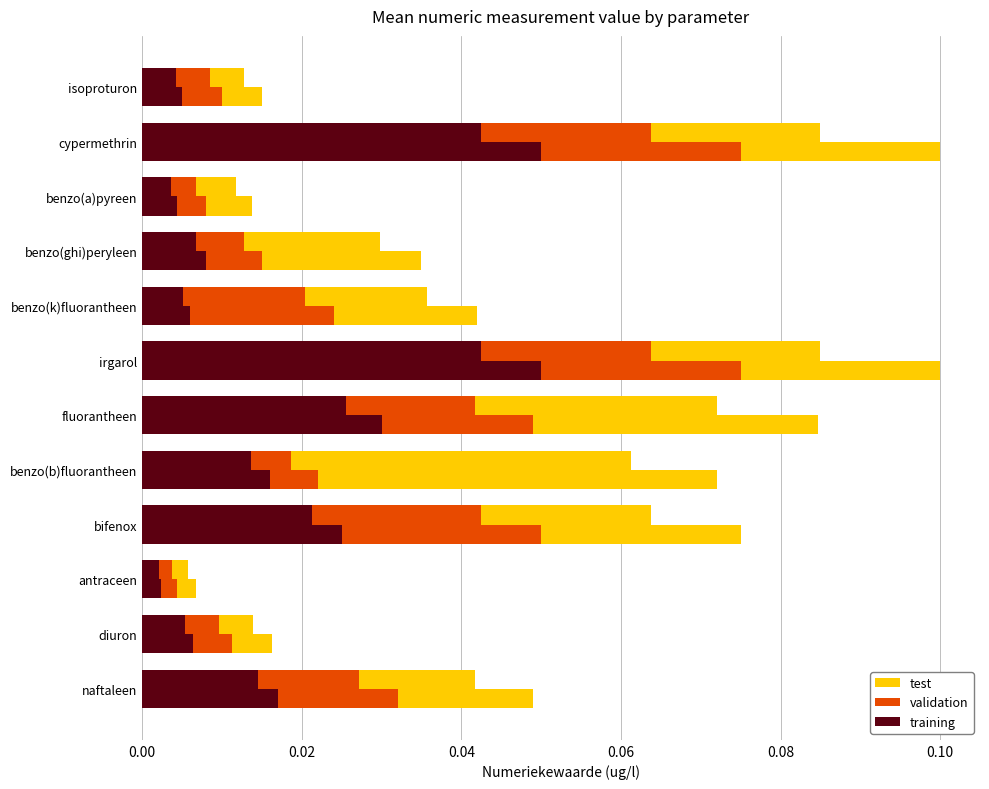

List the series in order of their overall mean, highest first.

test, training, validation